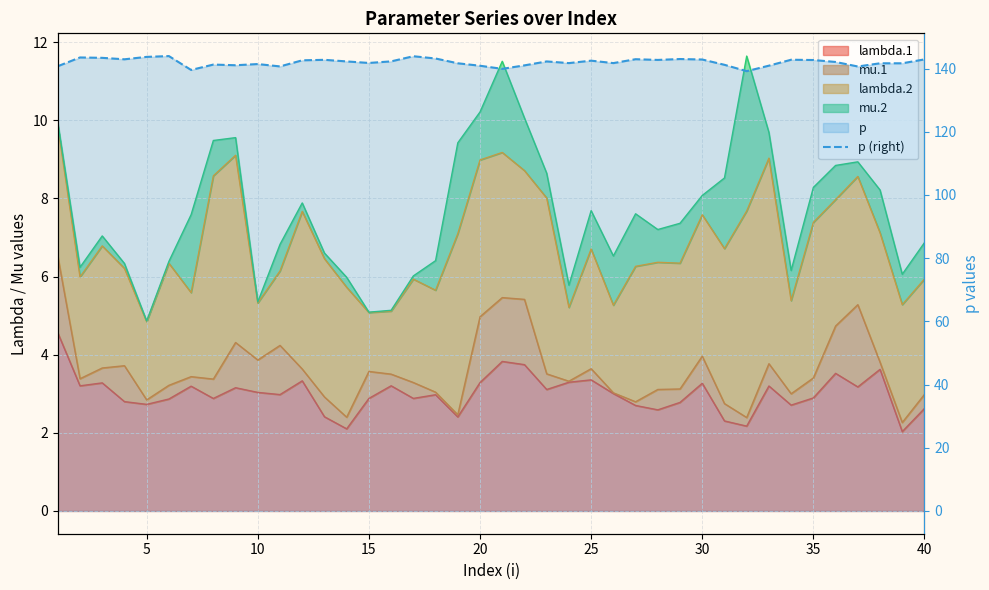

How many interior local peaks (higher than both neighbors) does the data have?

11